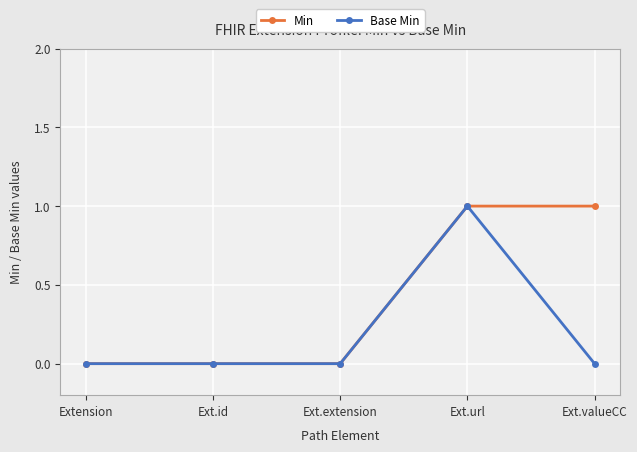

Count the Base Min values in the range 0 to 1.

5